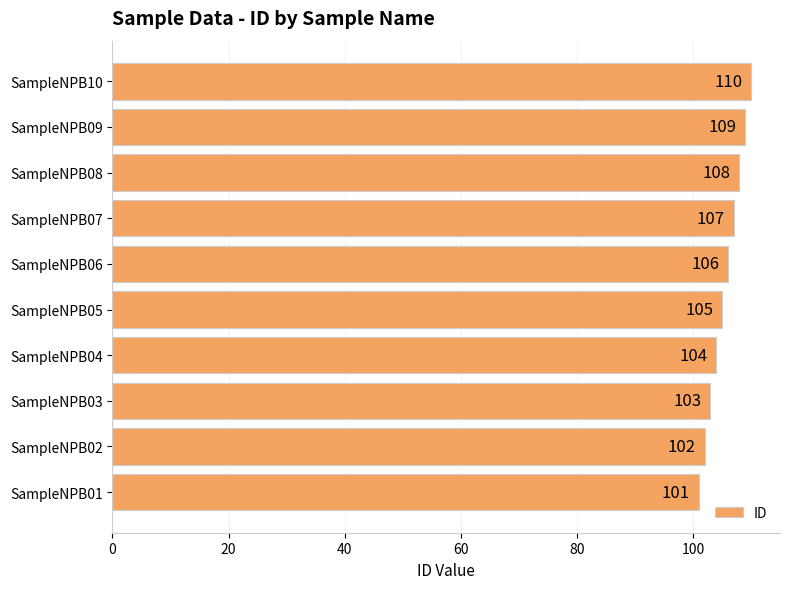

Count the number of categories in the chart.

10